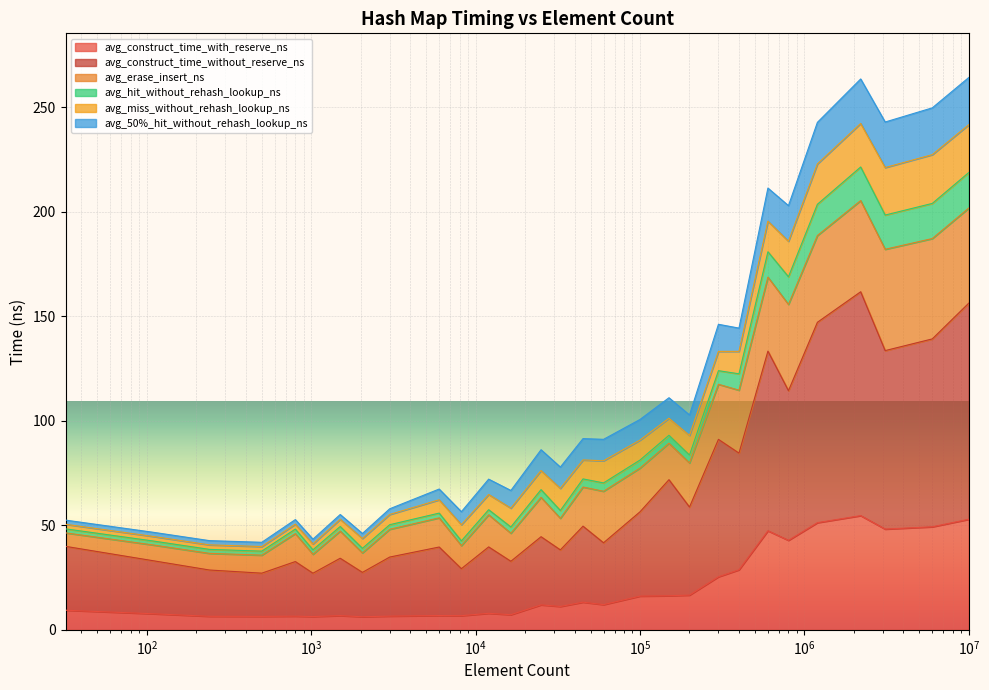

Does the chart display data point markers on the line(s)?

No